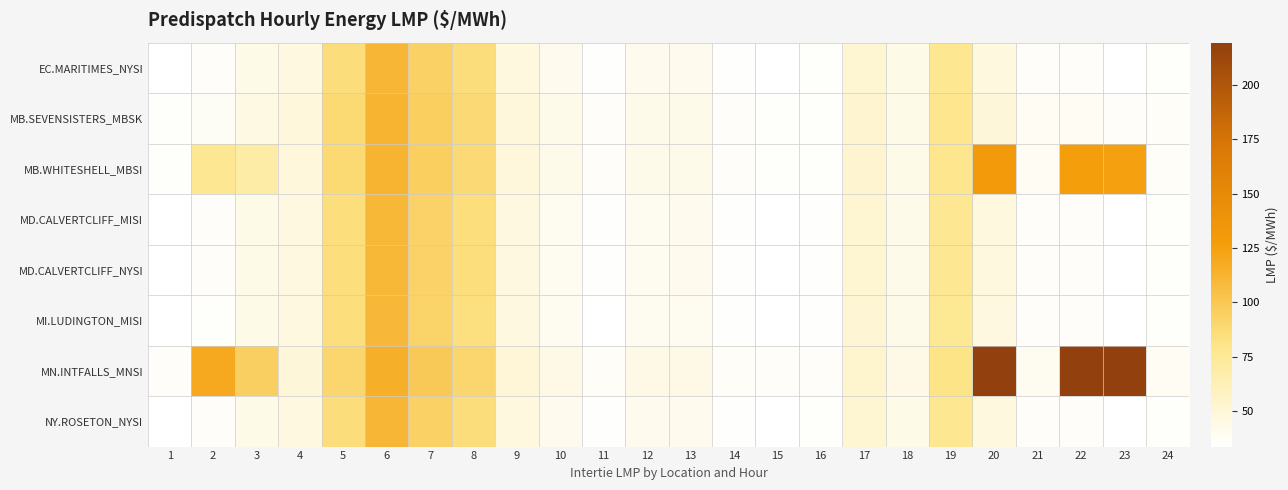

How many distinct data groups are displayed?

8